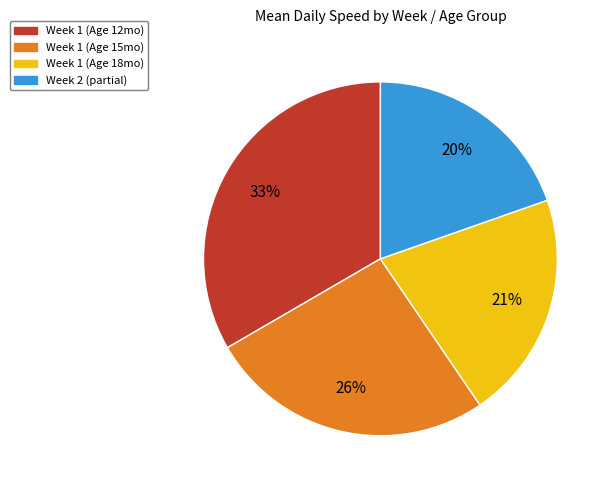

Does any single category account for the majority?

No